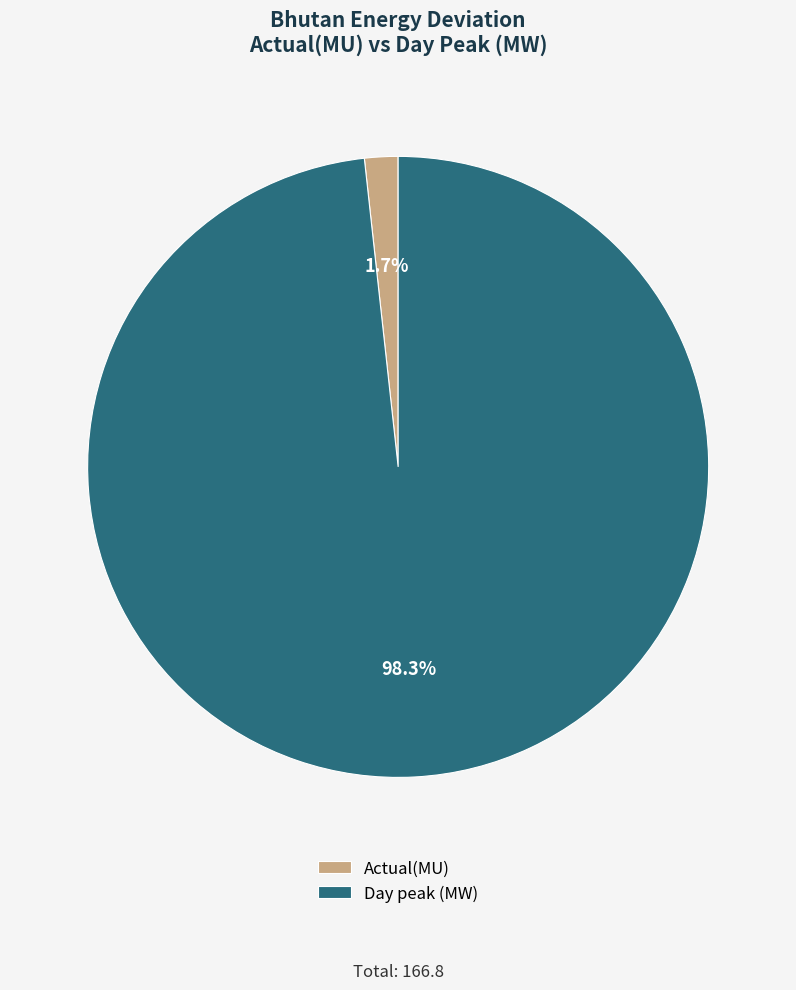

Which slice is the largest?

Day peak (MW)